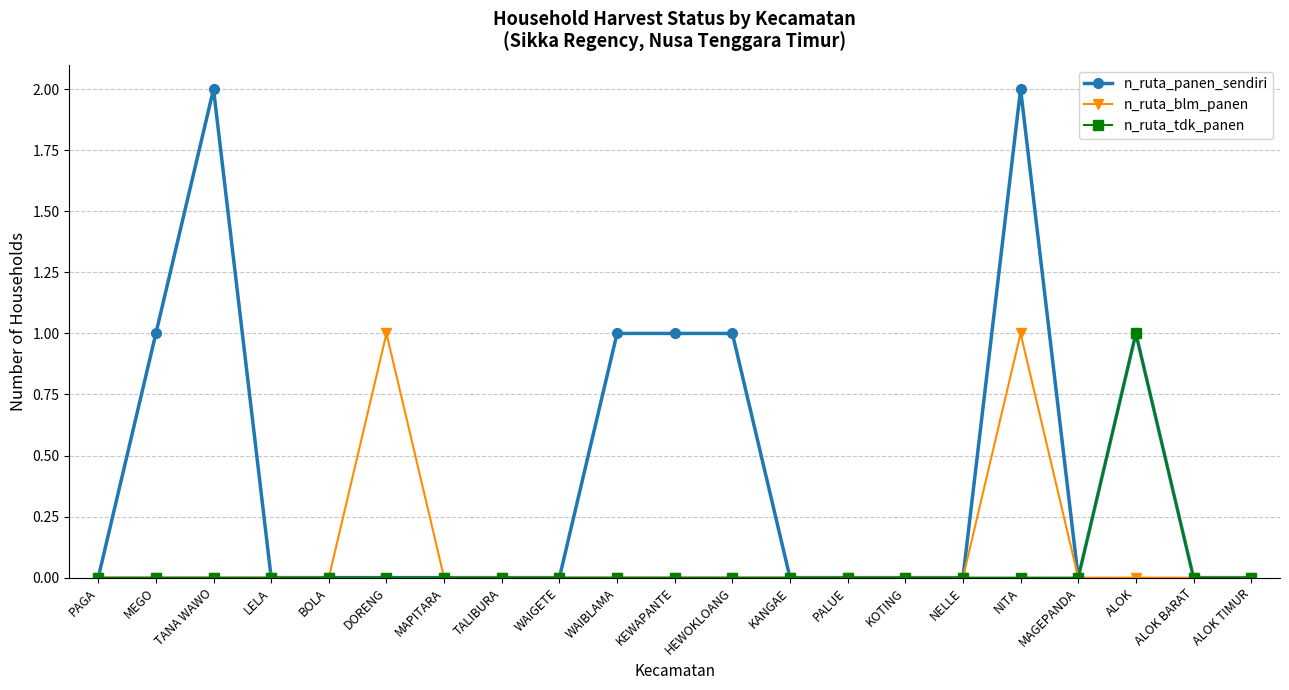

Reading right to left, list all the values displayed in this chart.

n_ruta_panen_sendiri: ALOK TIMUR=0	ALOK BARAT=0	ALOK=1	MAGEPANDA=0	NITA=2	NELLE=0	KOTING=0	PALUE=0	KANGAE=0	HEWOKLOANG=1	KEWAPANTE=1	WAIBLAMA=1	WAIGETE=0	TALIBURA=0	MAPITARA=0	DORENG=0	BOLA=0	LELA=0	TANA WAWO=2	MEGO=1	PAGA=0
n_ruta_blm_panen: ALOK TIMUR=0	ALOK BARAT=0	ALOK=0	MAGEPANDA=0	NITA=1	NELLE=0	KOTING=0	PALUE=0	KANGAE=0	HEWOKLOANG=0	KEWAPANTE=0	WAIBLAMA=0	WAIGETE=0	TALIBURA=0	MAPITARA=0	DORENG=1	BOLA=0	LELA=0	TANA WAWO=0	MEGO=0	PAGA=0
n_ruta_tdk_panen: ALOK TIMUR=0	ALOK BARAT=0	ALOK=1	MAGEPANDA=0	NITA=0	NELLE=0	KOTING=0	PALUE=0	KANGAE=0	HEWOKLOANG=0	KEWAPANTE=0	WAIBLAMA=0	WAIGETE=0	TALIBURA=0	MAPITARA=0	DORENG=0	BOLA=0	LELA=0	TANA WAWO=0	MEGO=0	PAGA=0